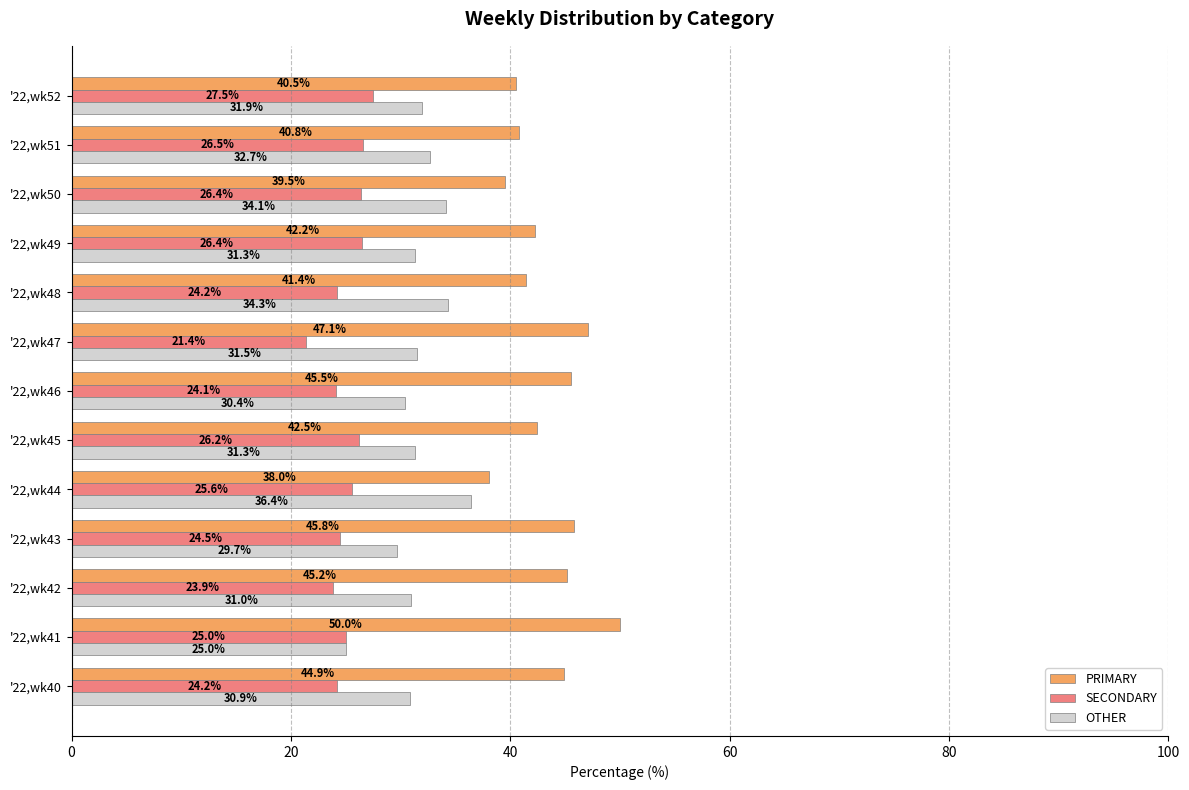

What is the sum of all OTHER values?

410.6